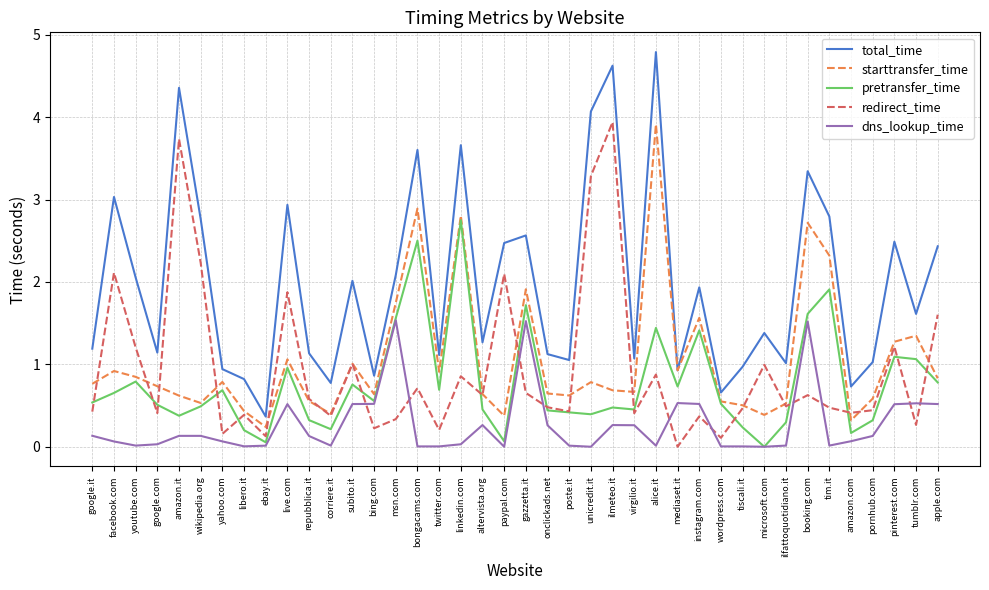

Does the chart display data point markers on the line(s)?

No